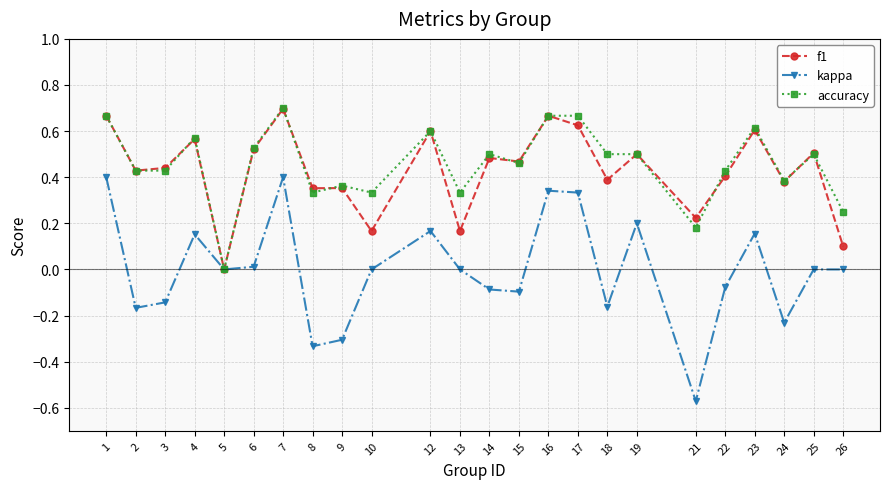

What are all the series names shown in the legend?

f1, kappa, accuracy